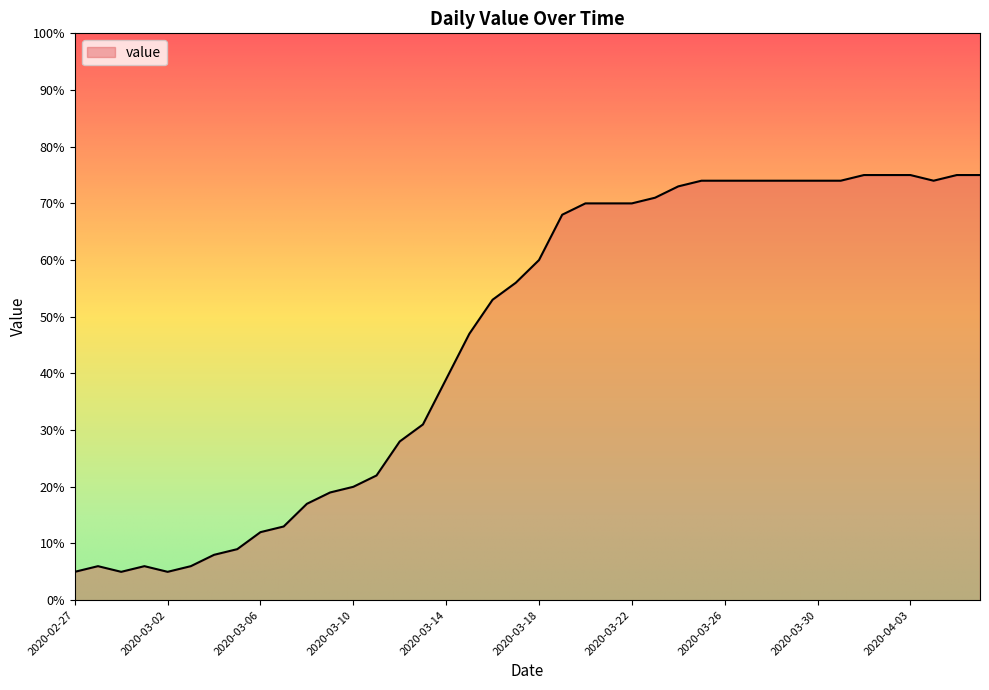

What is the difference between the maximum and minimum values?

70.0